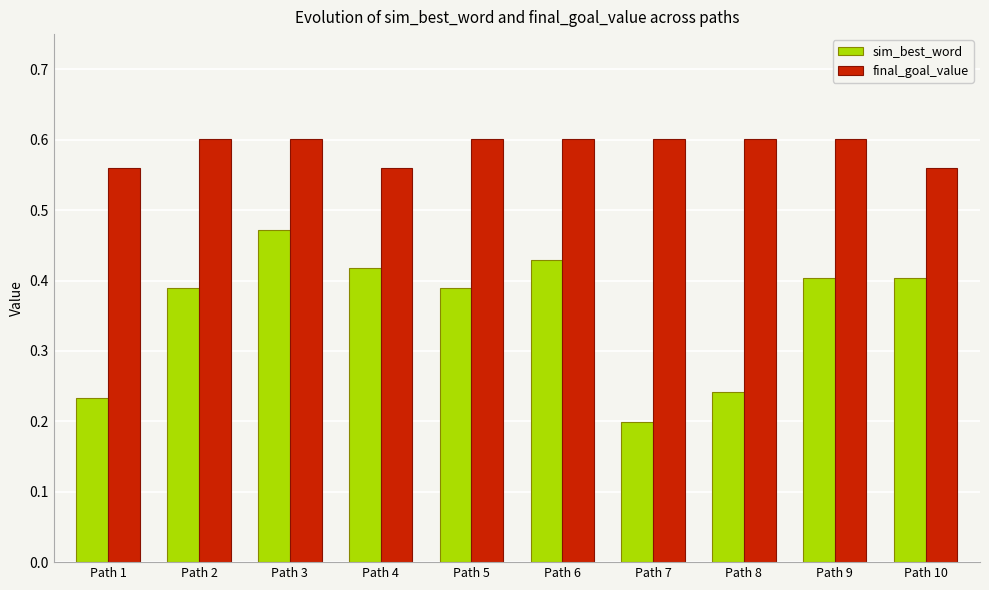

What are all the series names shown in the legend?

sim_best_word, final_goal_value